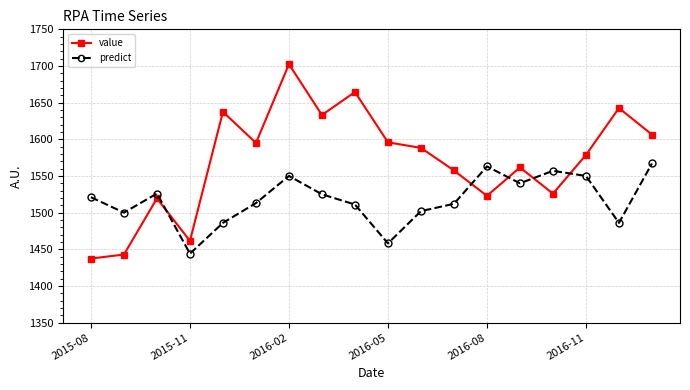

Which series has the largest total across all categories?

value